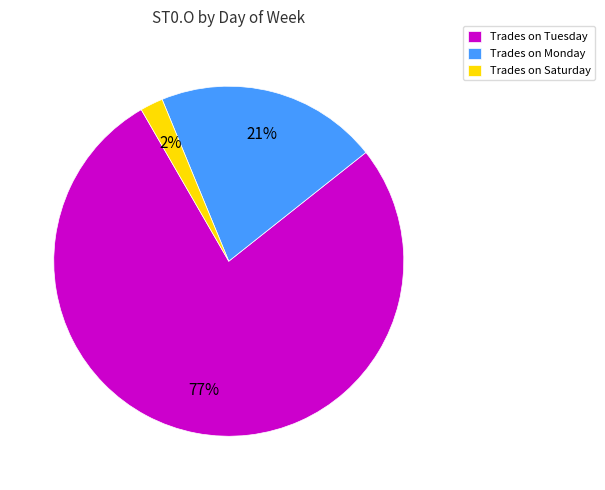

What is the smallest slice in the pie chart?

Trades on Saturday